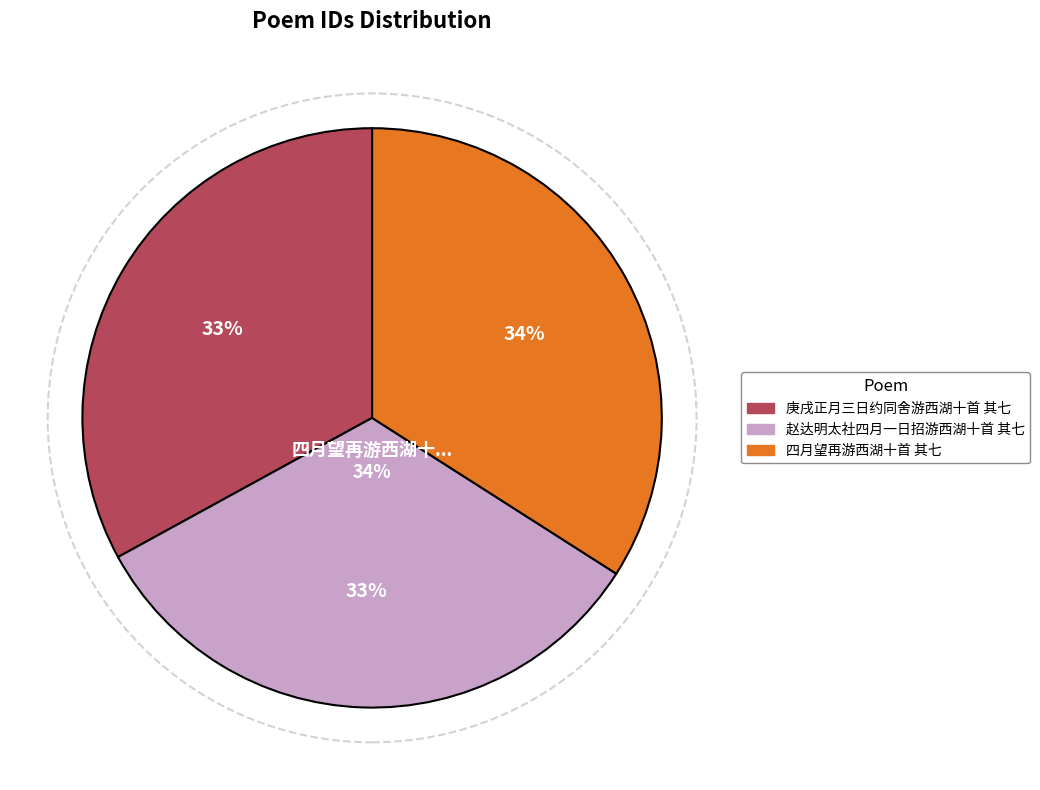

Does 庚戌正月三日约同舍游西湖十首 其七 represent more than half of the total?

No